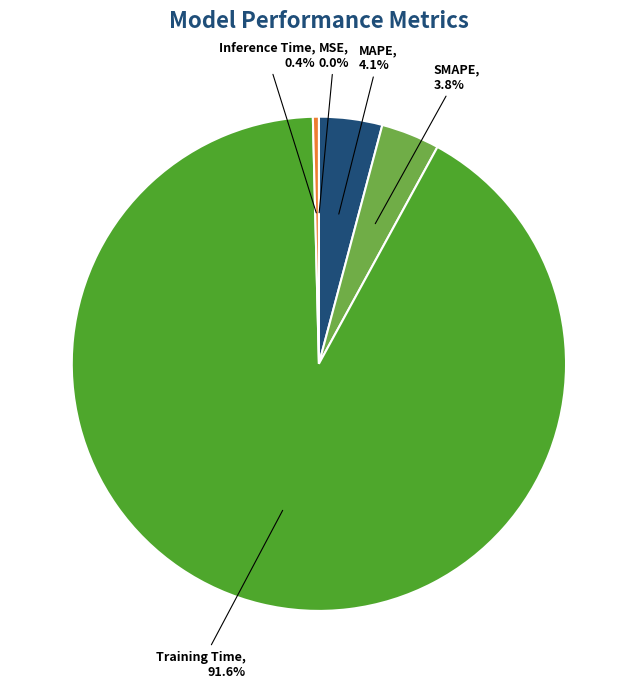

Combined, what portion of the pie is Training Time and MAPE?

95.8%